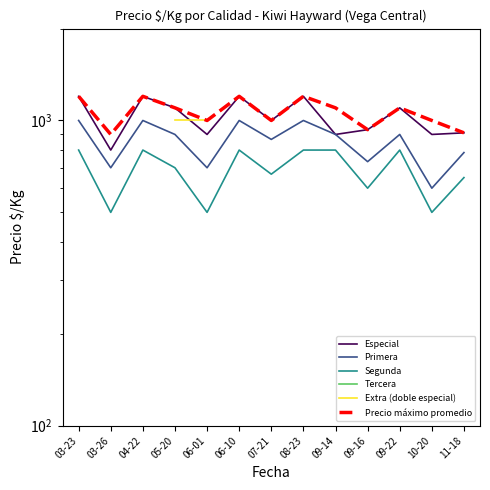

Where is the first local minimum for Segunda?

03-26